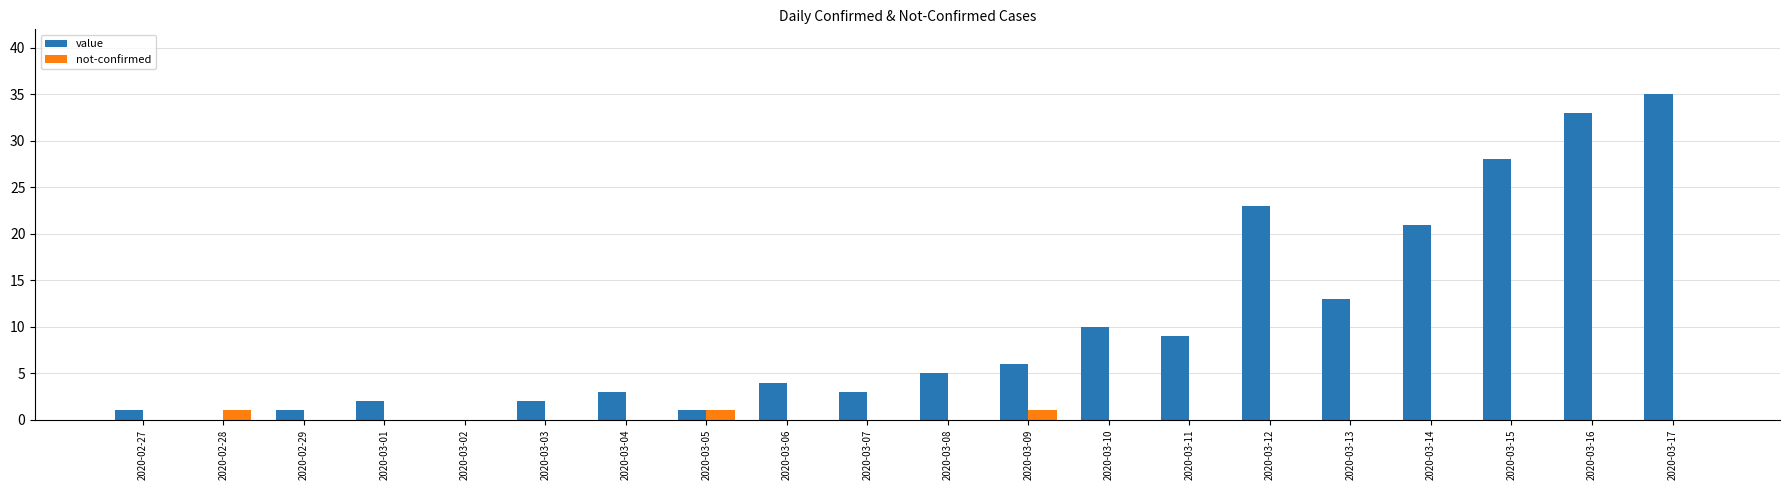

How many series are shown in this chart?

2